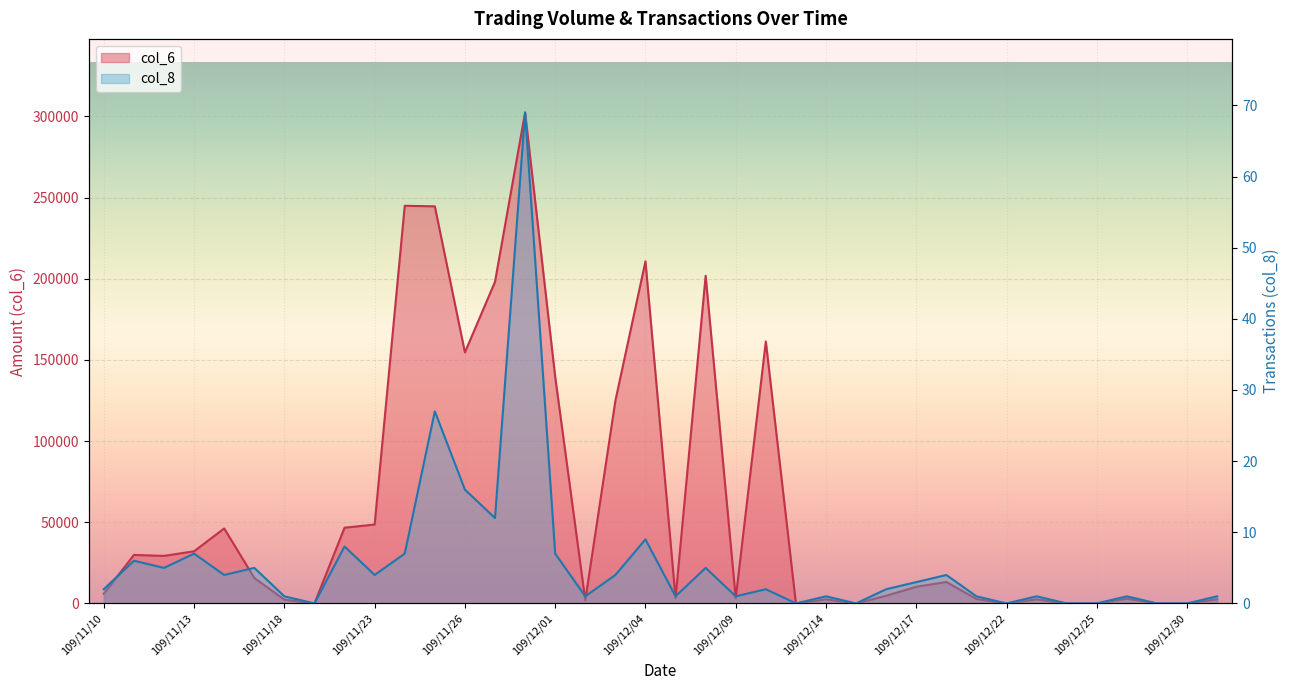

Is the value of col_8 at 109/12/14 greater than the value of col_6 at 109/11/12?

No